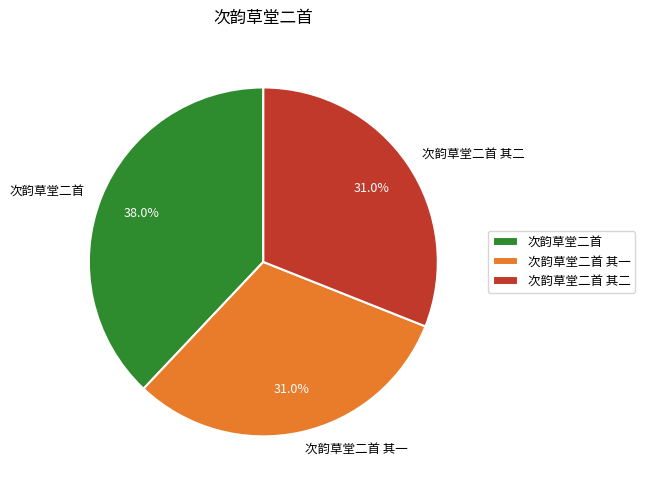

To the nearest percent, what is the combined percentage of 次韵草堂二首 and 次韵草堂二首 其一?

69%